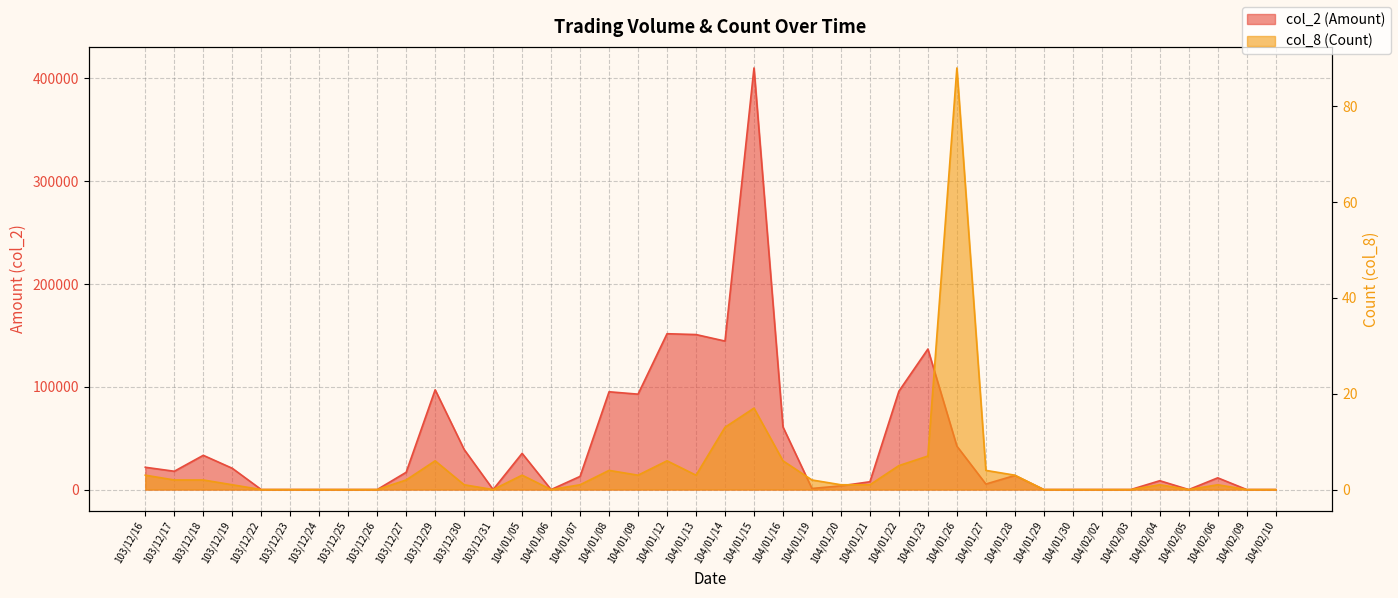

Reading left to right, list all the values displayed in this chart.

col_2 (Amount): 21680	17800	33300	20700	0	0	0	0	0	16800	97050	39000	0	35200	0	12800	95120	92800	151590	150780	144450	410110	60930	1050	3600	7600	95700	136690	42240	5380	13700	0	0	0	0	8600	0	11400	0	0
col_8 (Count): 3	2	2	1	0	0	0	0	0	2	6	1	0	3	0	1	4	3	6	3	13	17	6	2	1	1	5	7	88	4	3	0	0	0	0	1	0	1	0	0